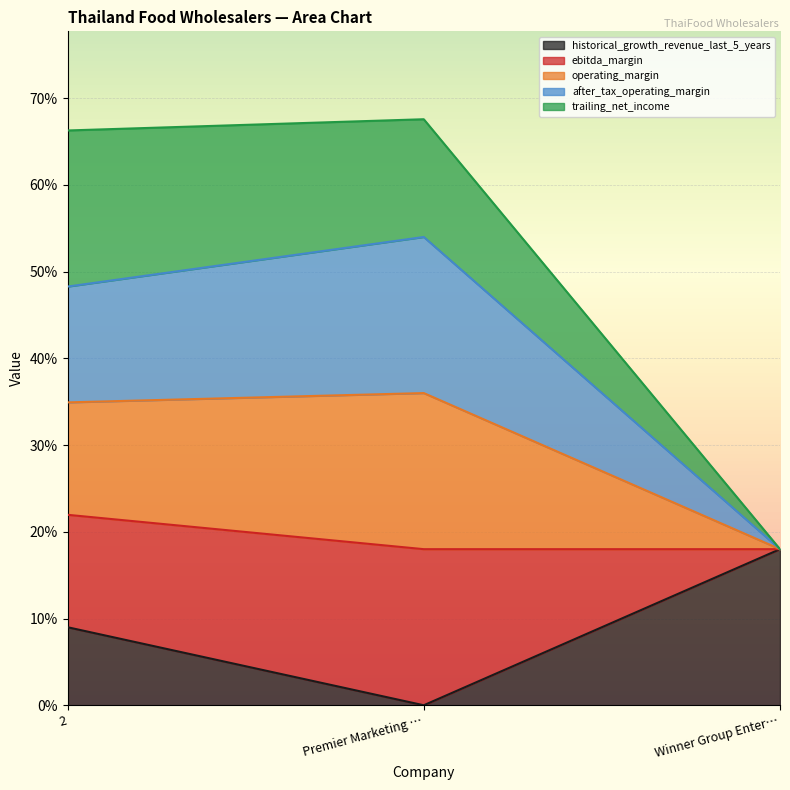

True or false: historical_growth_revenue_last_5_years has a value of 0.1 at 2.

False